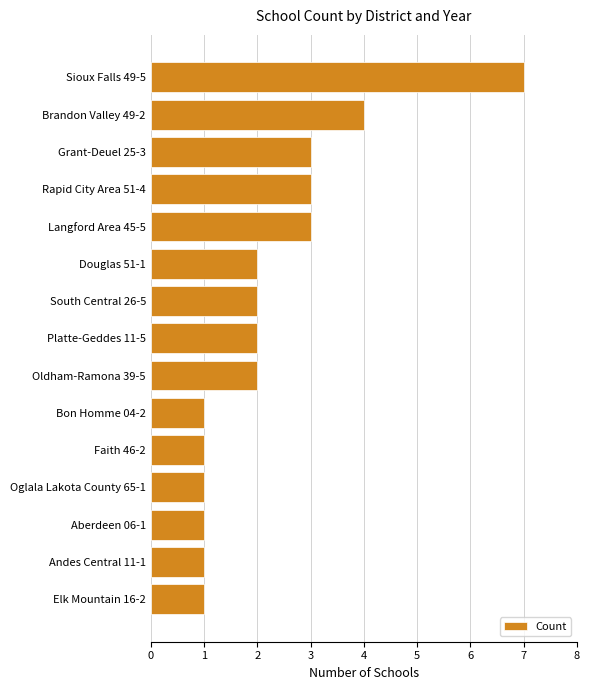

What position from the bottom is Langford Area 45-5?

11